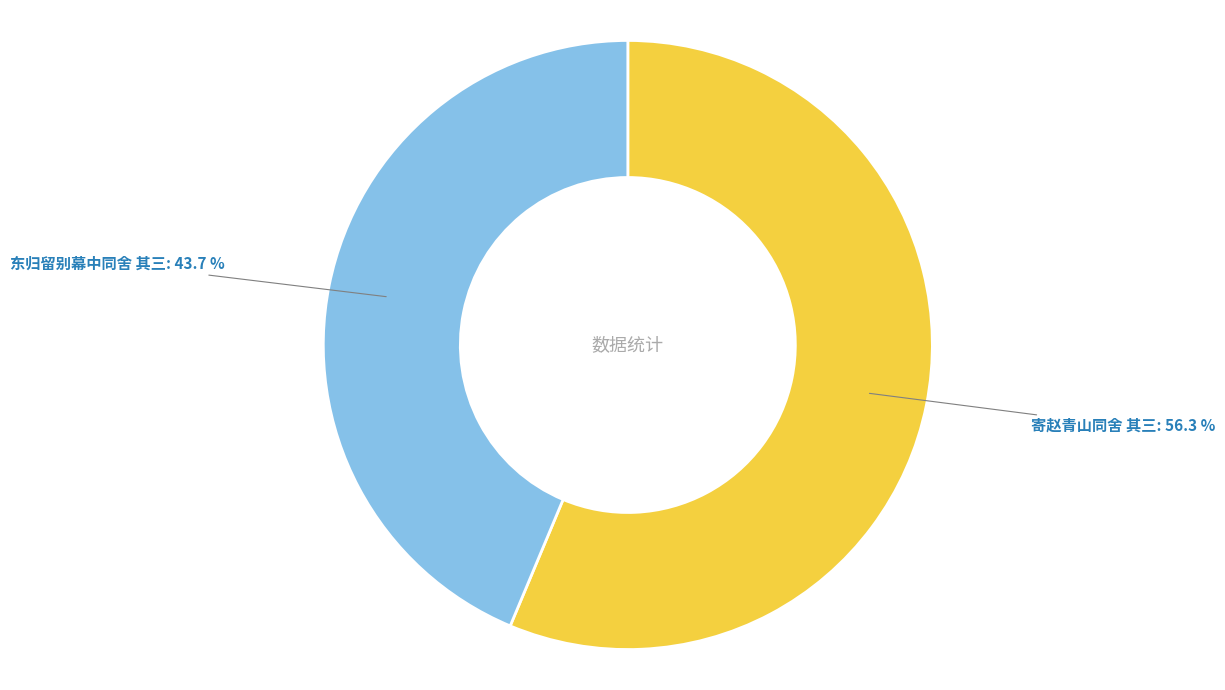

True or false: 寄赵青山同舍 其三 accounts for 51% of the total.

False